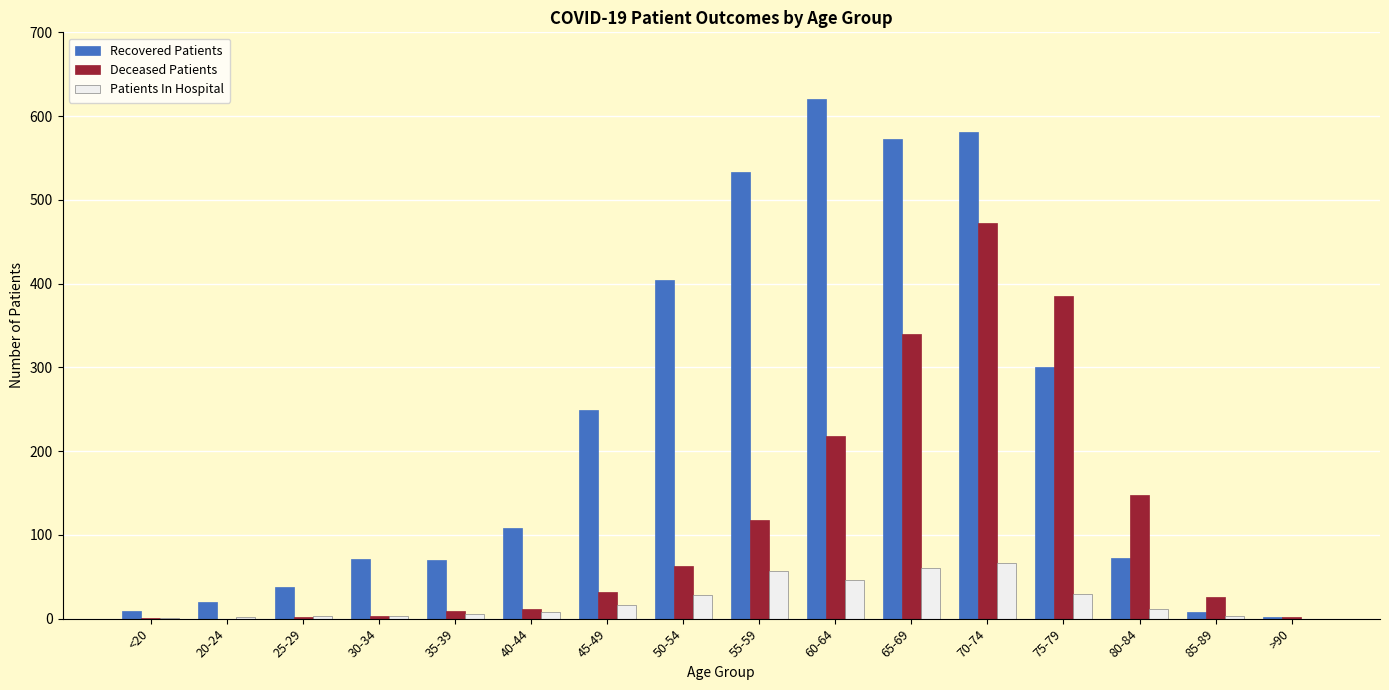

At which category is the sum across all series the highest?

70-74